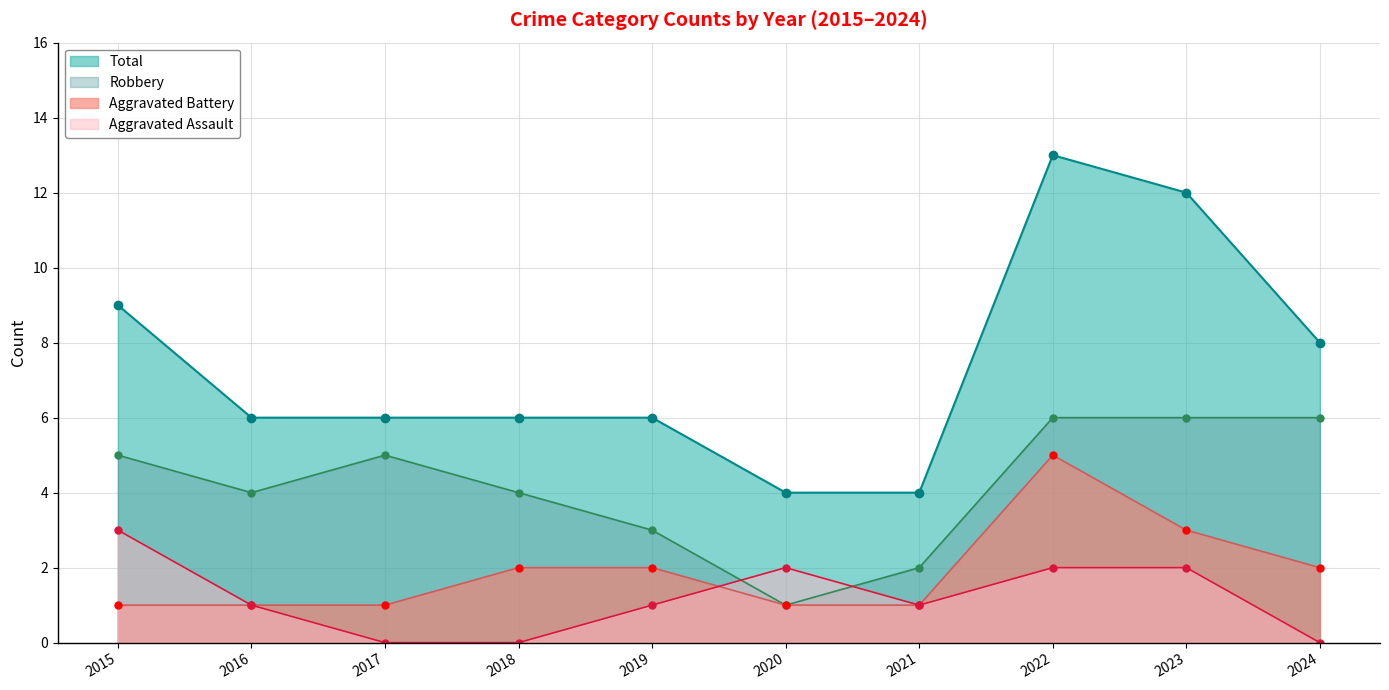

What is the difference between the Total values at 2024 and 2015?

1